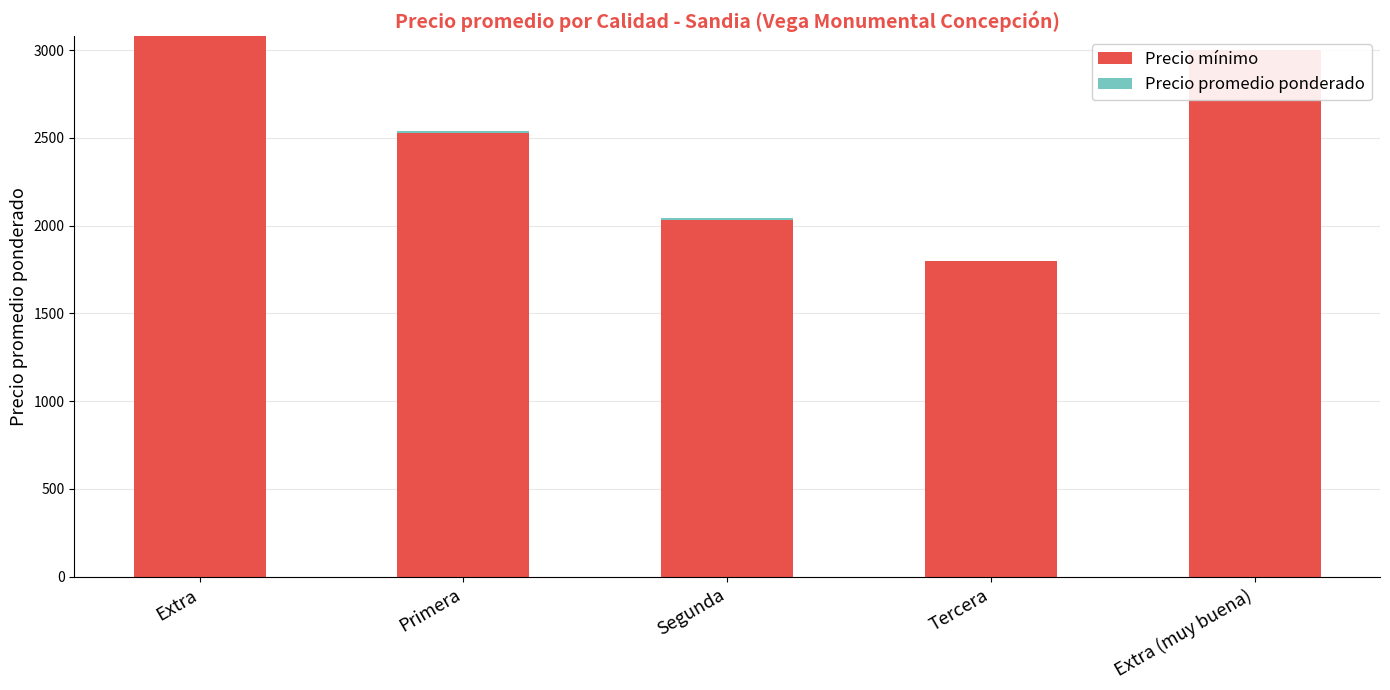

What is the difference between the Precio mínimo values at Extra and Extra (muy buena)?

80